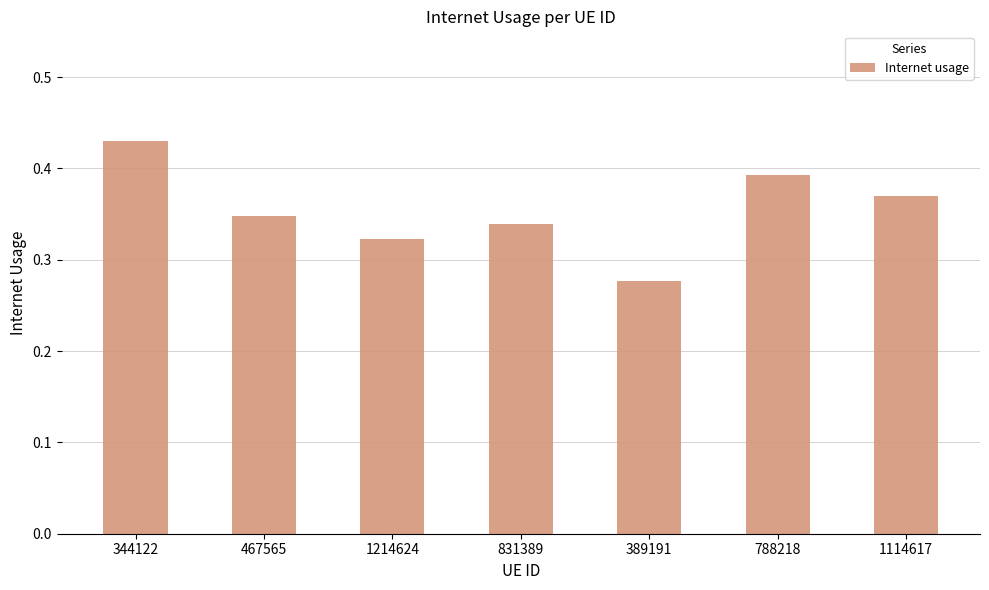

Count the values in the range 0 to 1.

7